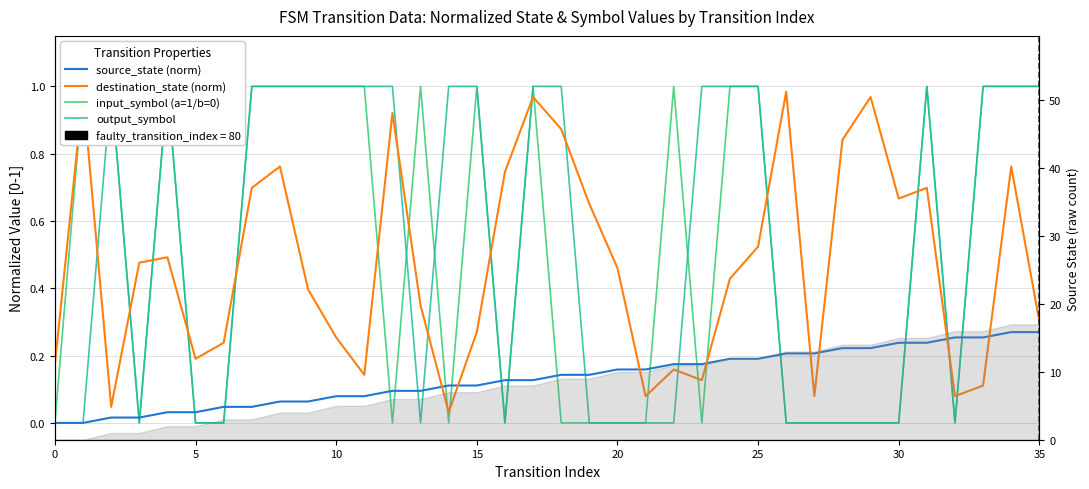

True or false: destination_state (norm) and output_symbol intersect in this chart.

True